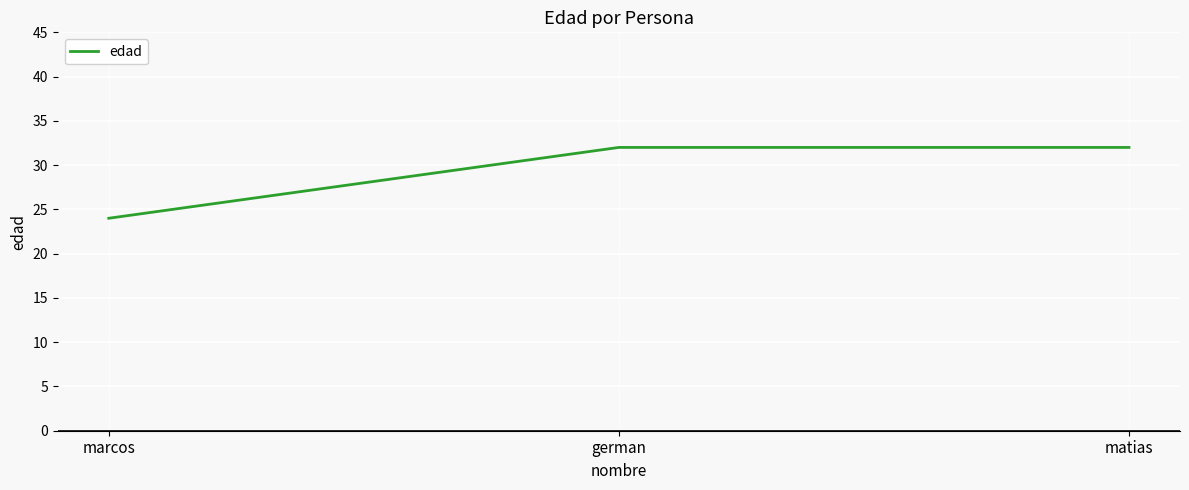

What is the maximum value shown in the chart?

32